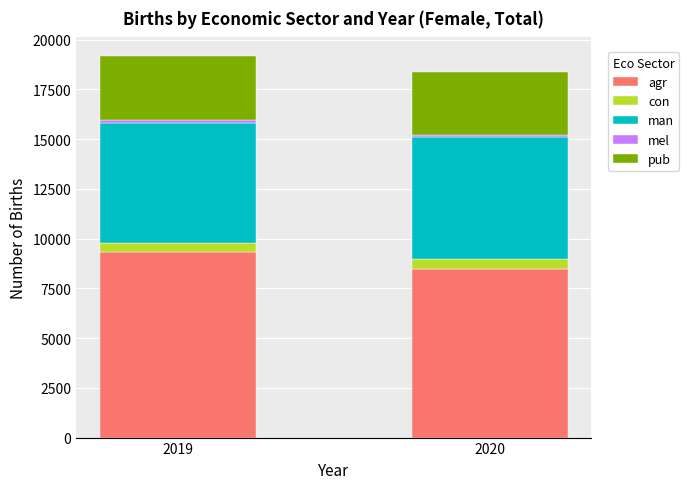

At which label does agr reach its minimum?

2020